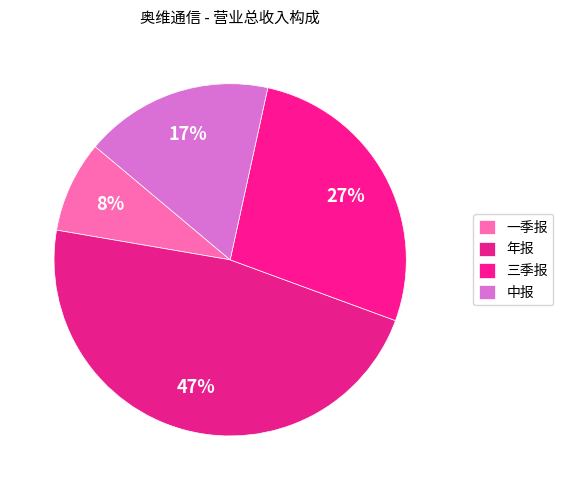

How many segments does this pie chart have?

4